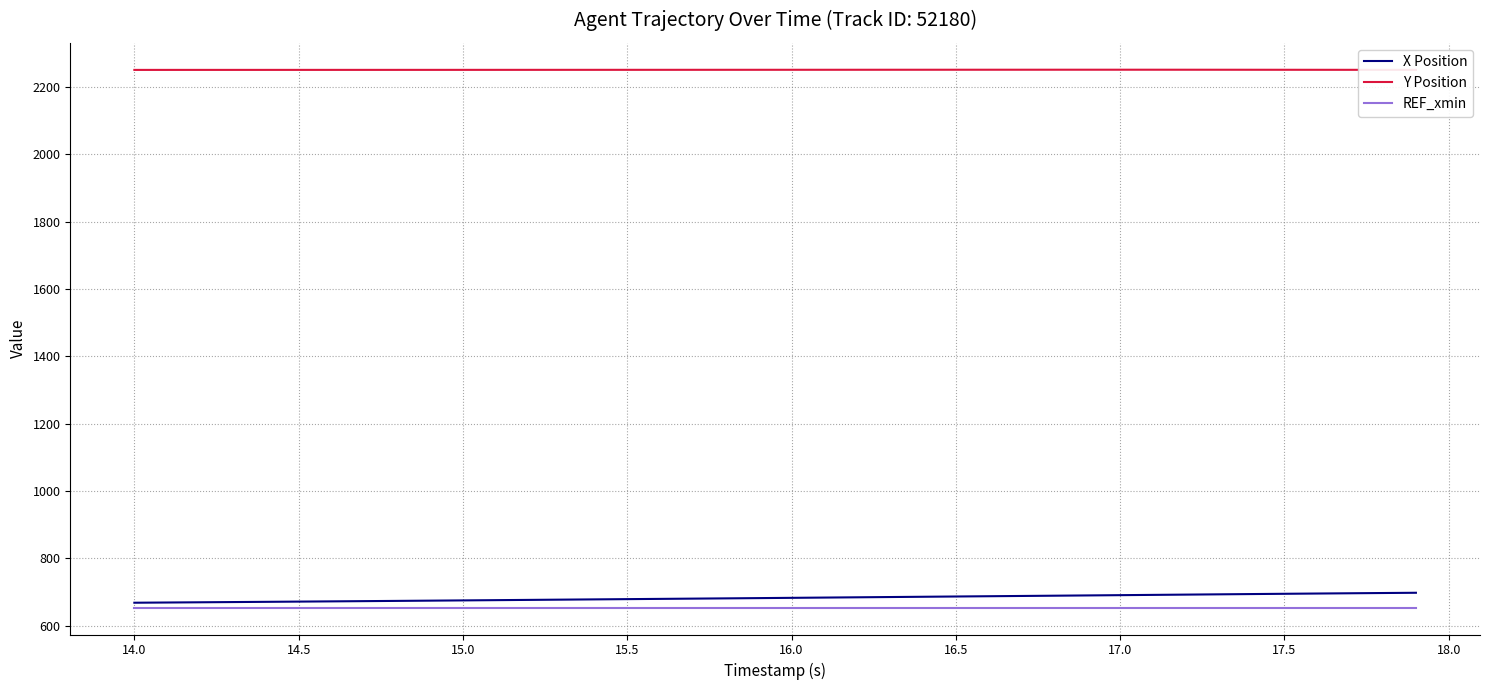

At how many categories does at least one series exceed 950?

40